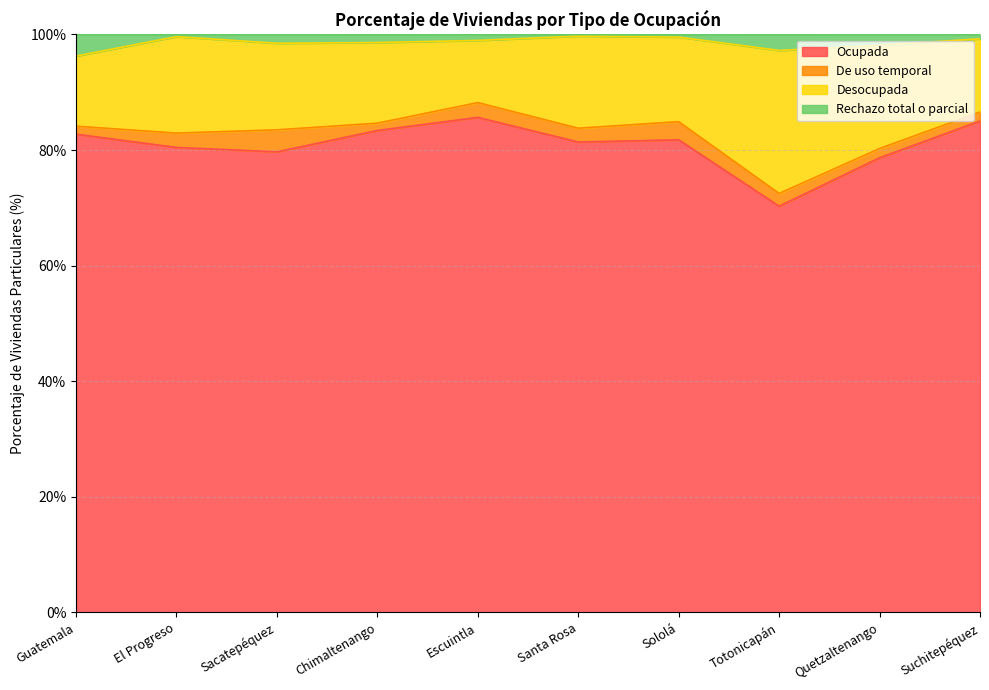

How many values in the Ocupada series exceed 81?

6